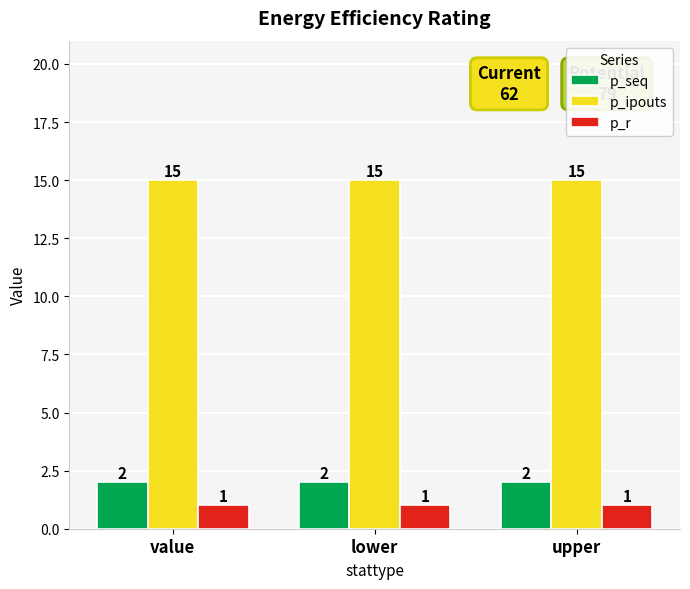

Is the value of p_r at upper greater than the value of p_seq at upper?

No